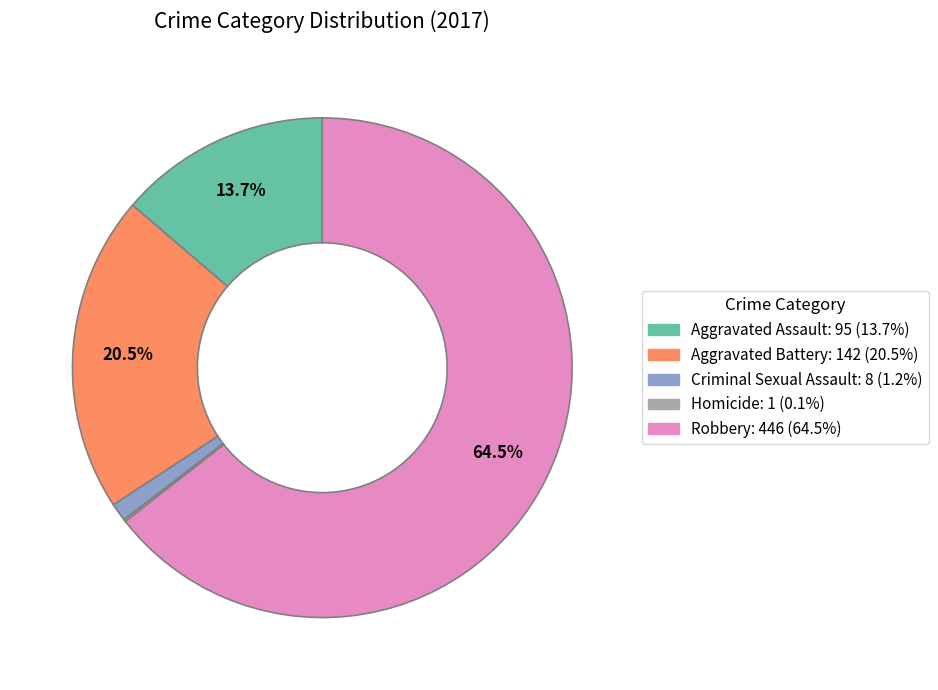

What percentage is NOT represented by Aggravated Assault?

86.3%